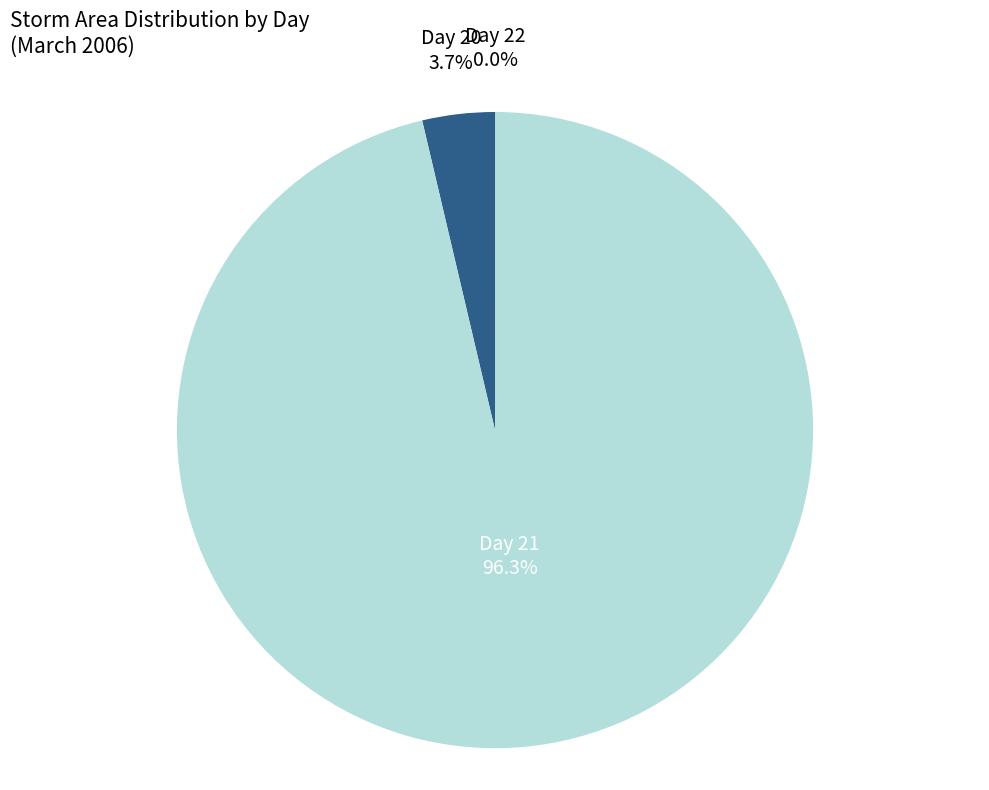

Do Day 20 and Day 21 together represent more than half of the pie?

Yes